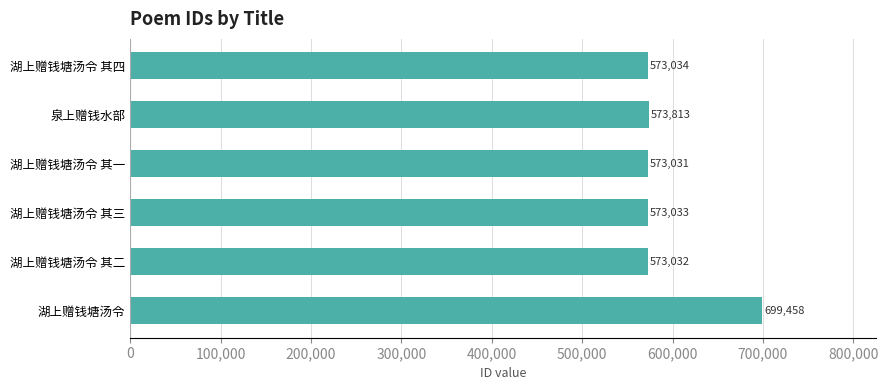

Reading top to bottom, extract all data points from this chart.

湖上赠钱塘汤令 其四=573034	泉上赠钱水部=573813	湖上赠钱塘汤令 其一=573031	湖上赠钱塘汤令 其三=573033	湖上赠钱塘汤令 其二=573032	湖上赠钱塘汤令=699458